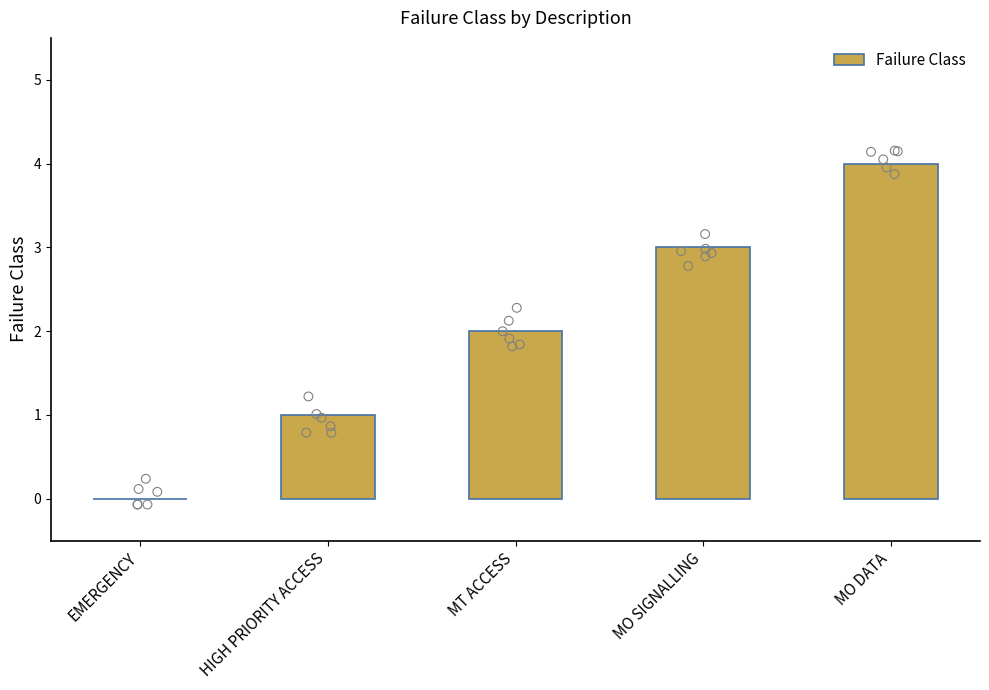

Which has a higher value, MO SIGNALLING or MT ACCESS?

MO SIGNALLING